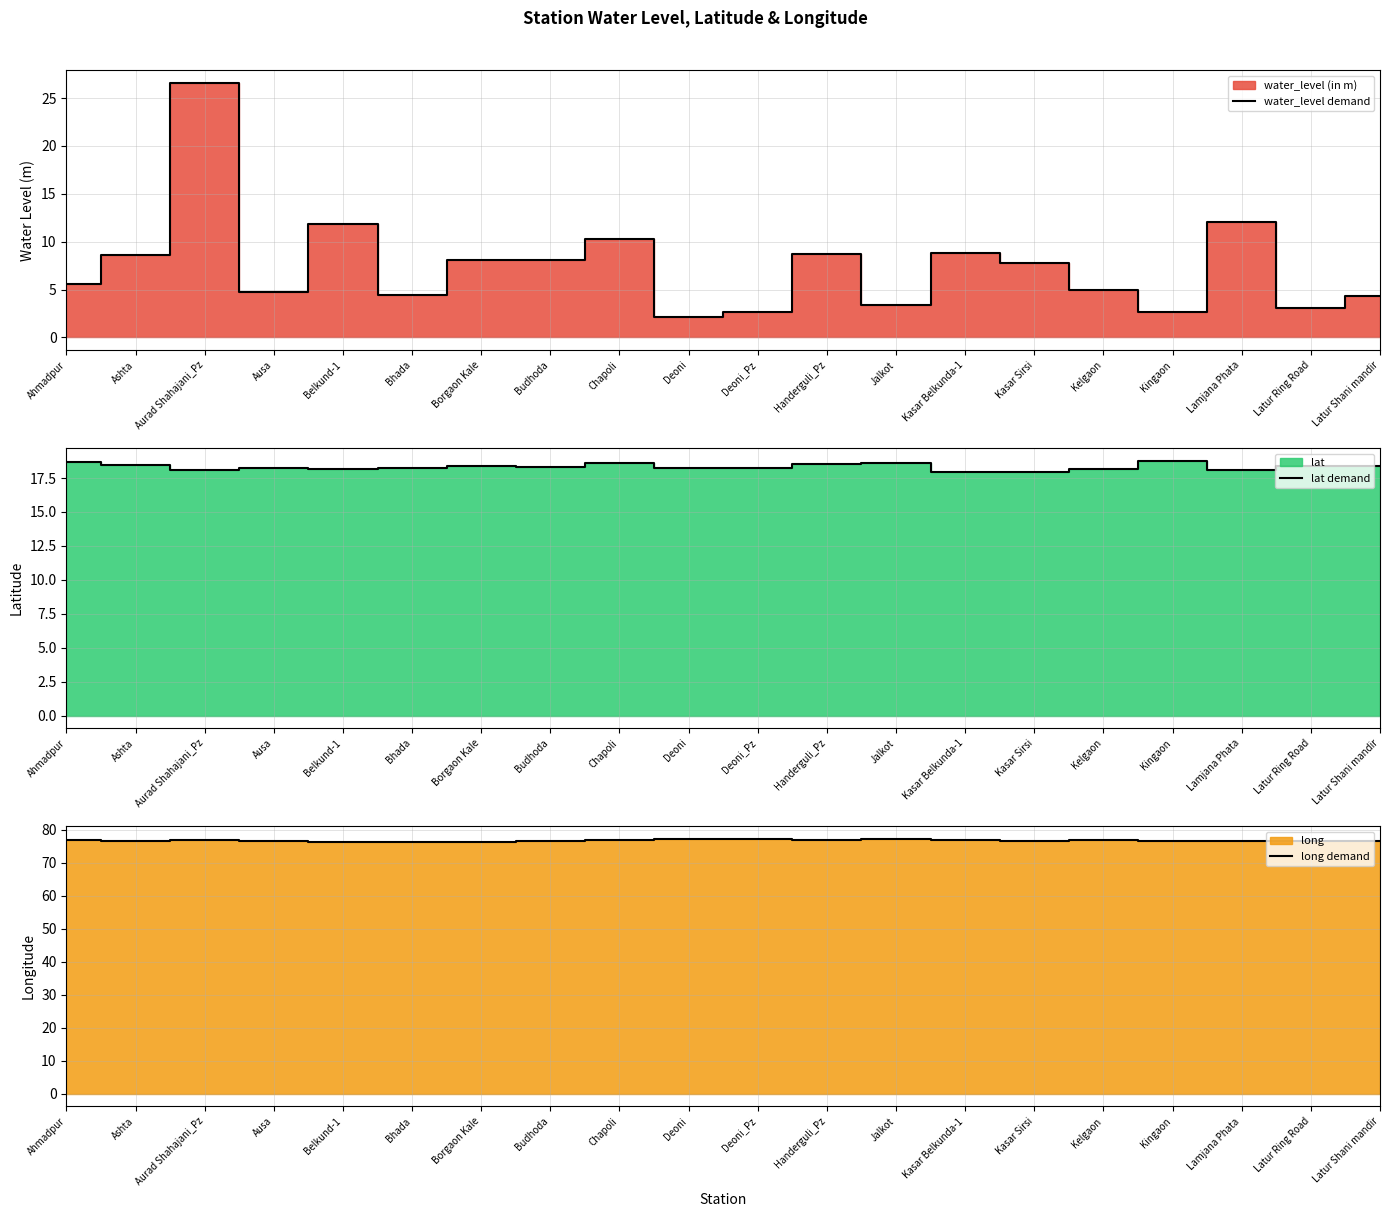

What is the sum of all lat demand values?

366.6